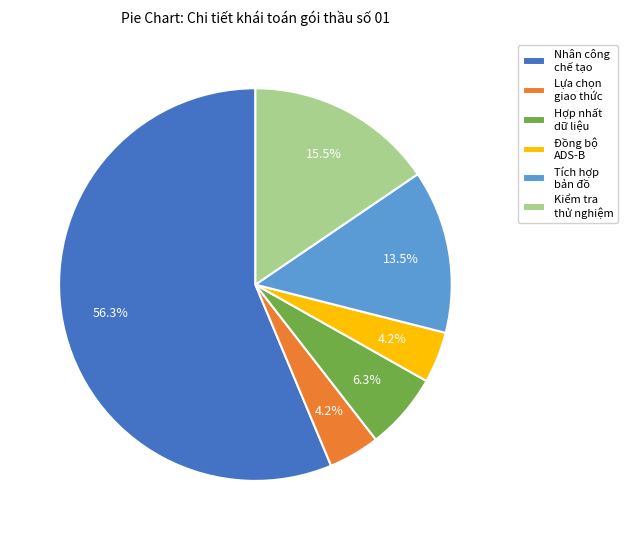

To the nearest percent, what is the average slice percentage?

17%